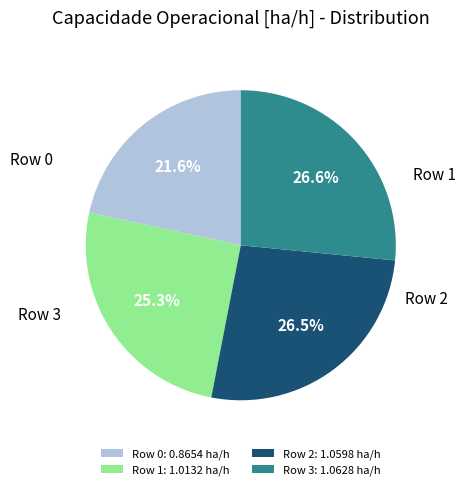

Approximately how many times larger is the value at Row 1: 1.0132 ha/h compared to Row 2: 1.0598 ha/h?

1.0